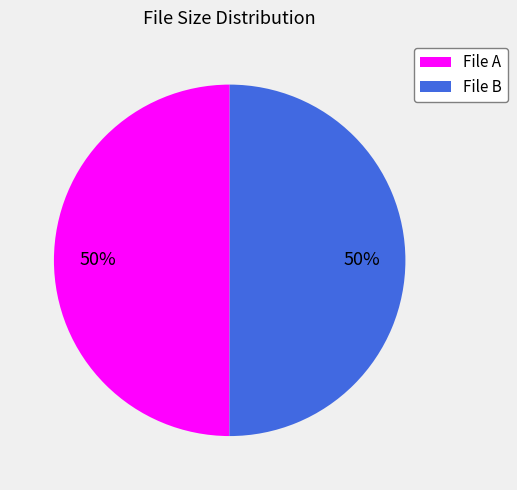

To the nearest percent, what is the average slice percentage?

50%